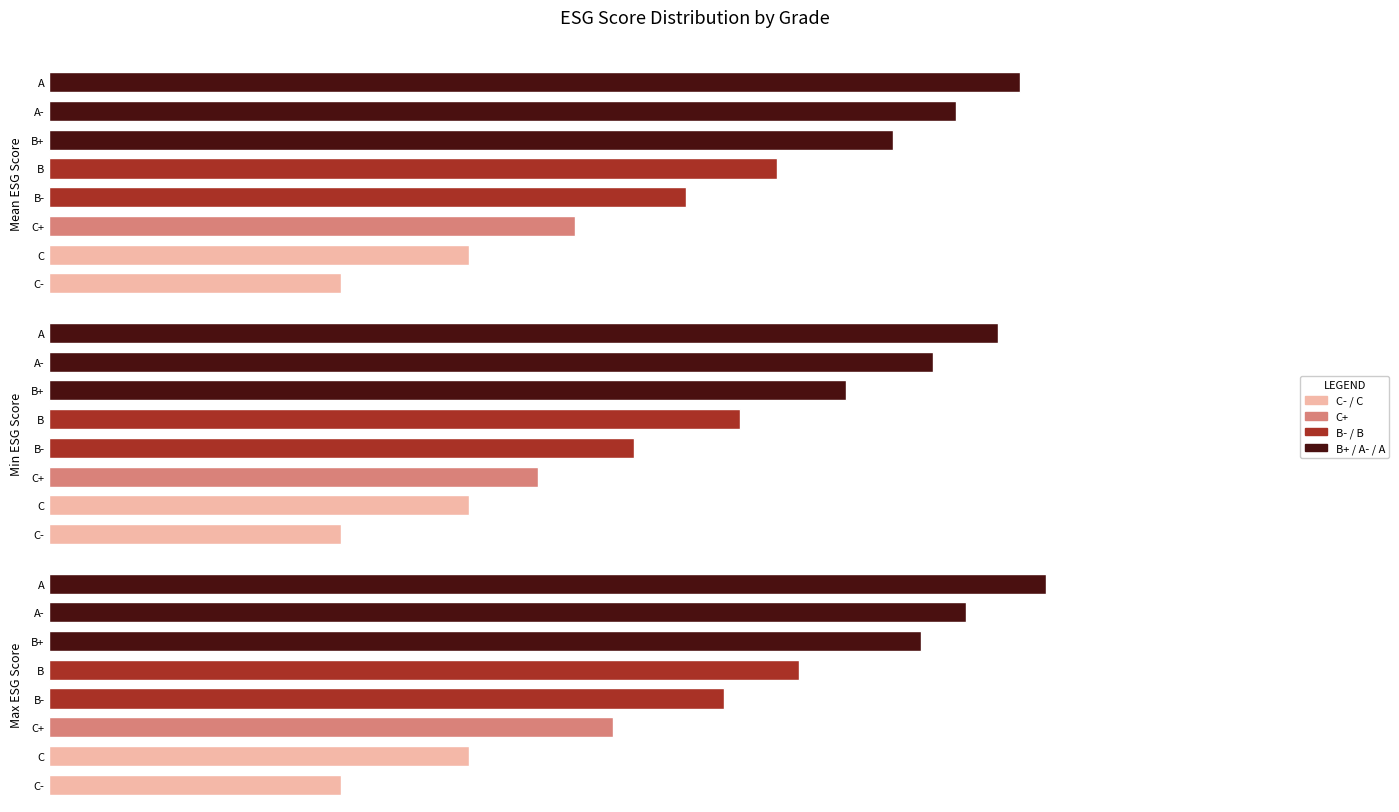

What is the minimum value for Min ESG Score?

25.0